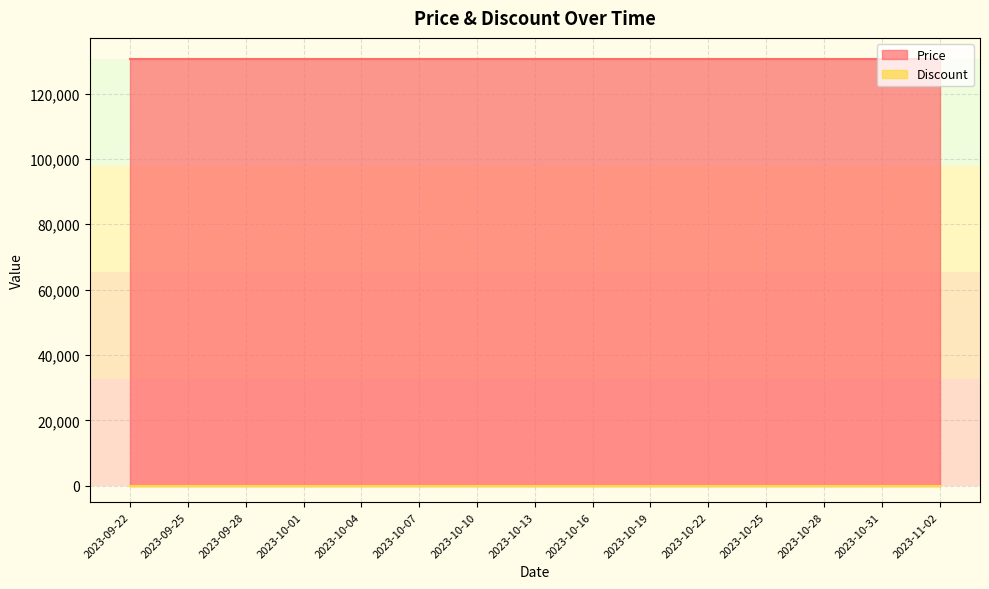

Reading right to left, extract all data points from this chart.

Price: 130500	130500	130500	130500	130500	130500	130500	130500	130500	130500	130500	130500	130500	130500	130500
Discount: 0	0	0	0	0	0	0	0	0	0	0	0	0	0	0